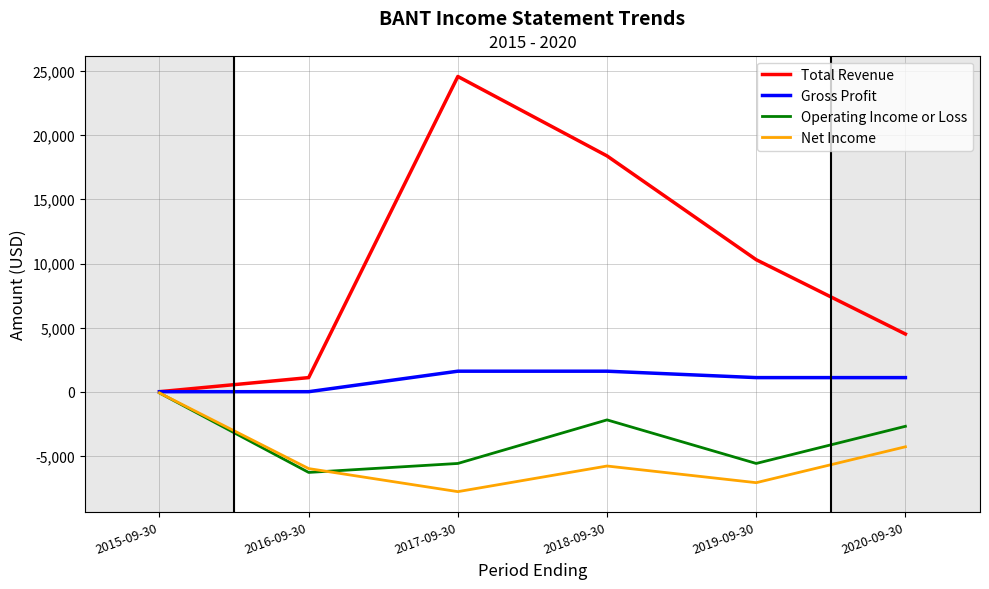

The value of Operating Income or Loss at 2019-09-30 is -1368. True or false?

False